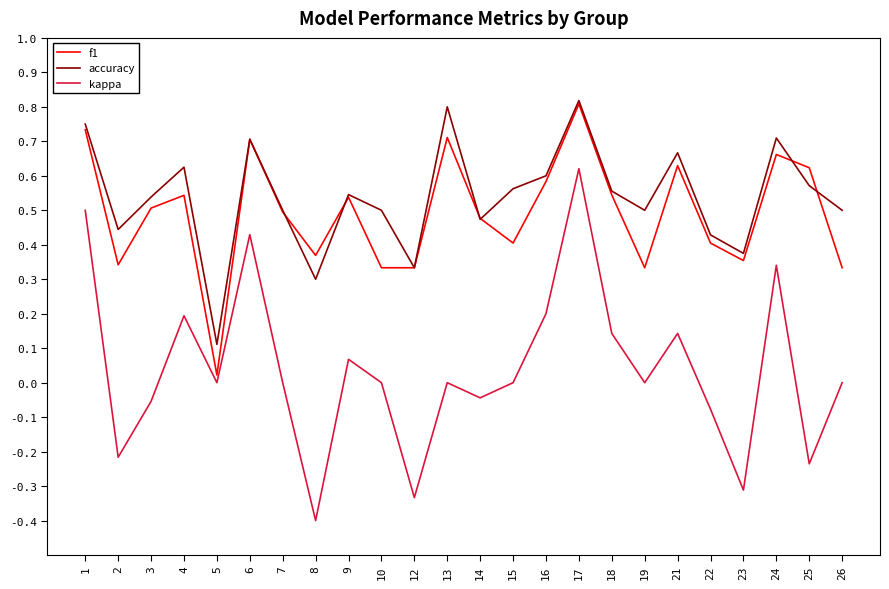

True or false: accuracy and kappa cross at least once.

False